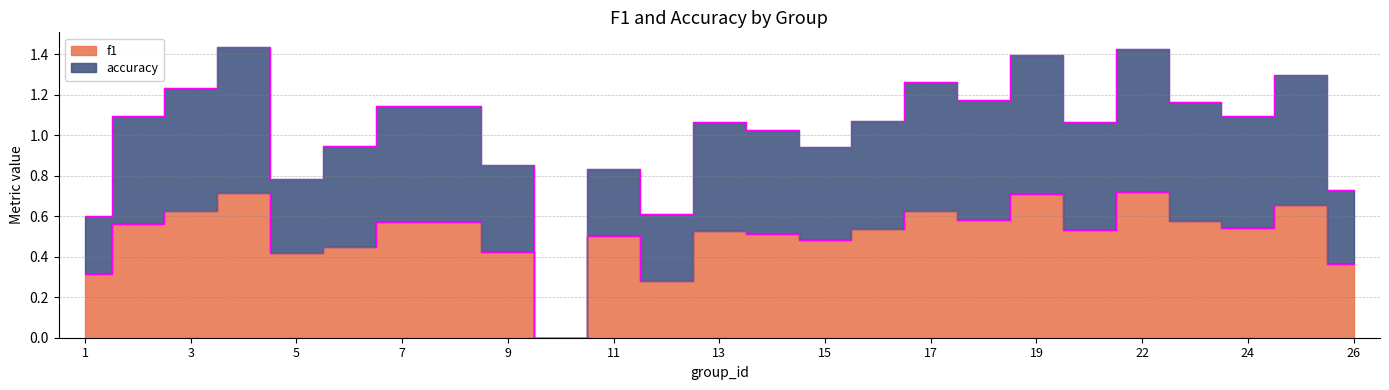

Does the chart display data point markers on the line(s)?

No